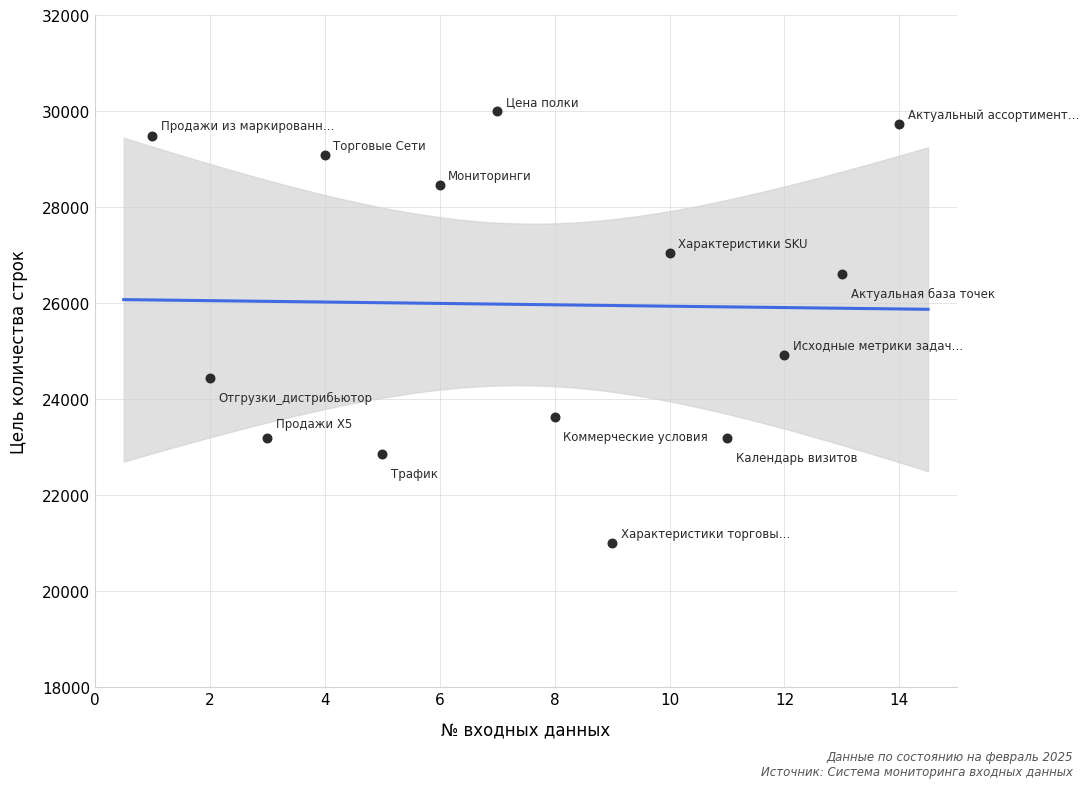

What is the range of Y values (max minus min)?

9000